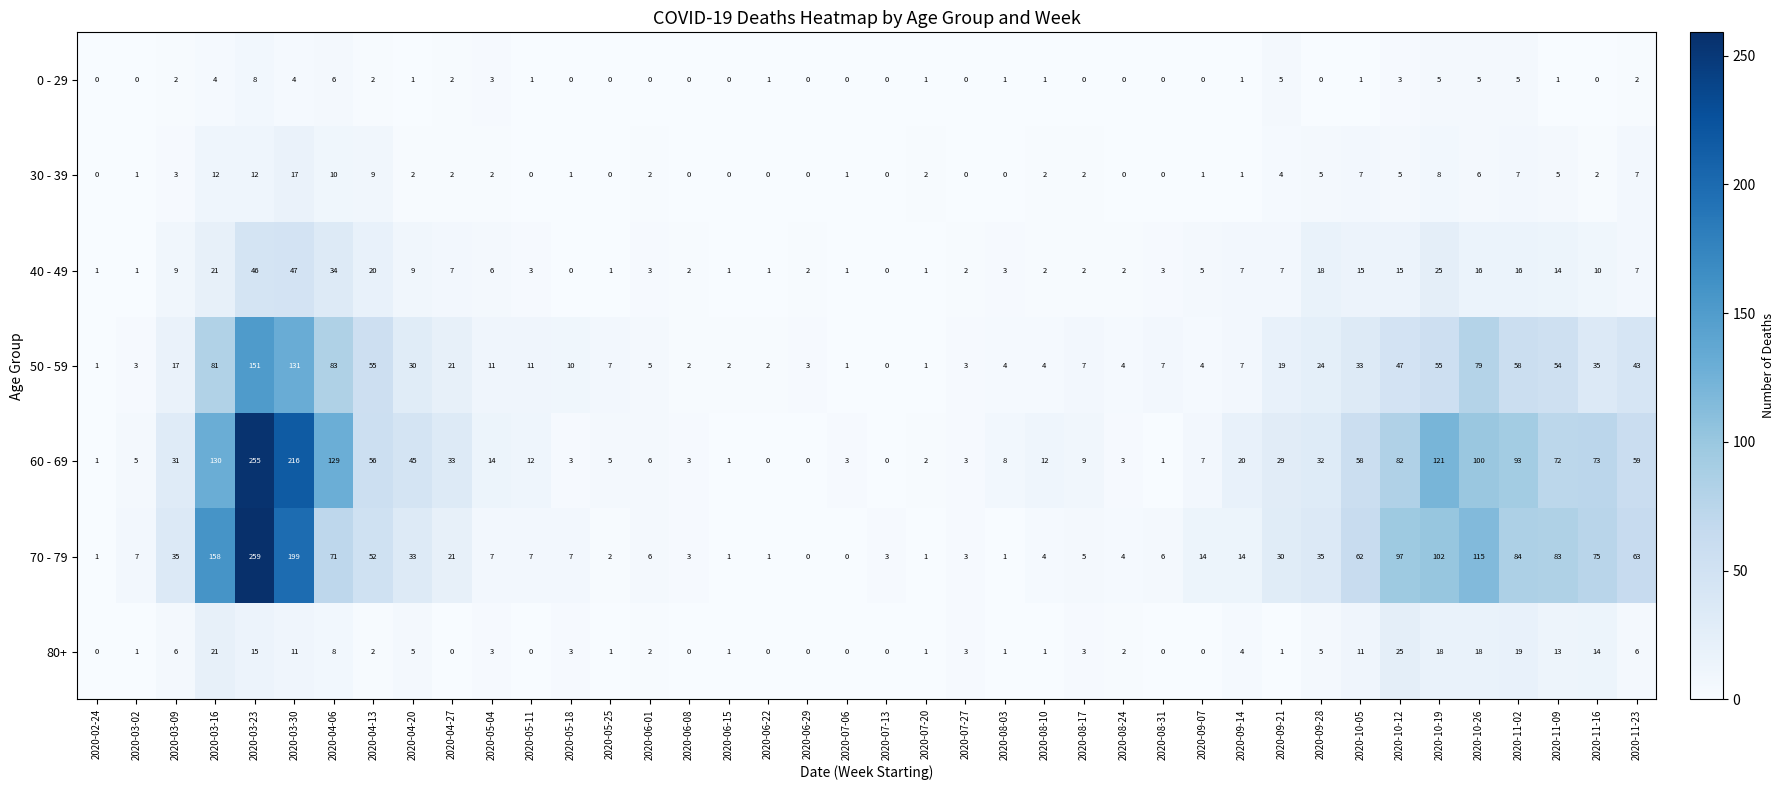

What is the difference between the maximum and minimum values in the 30 - 39 series?

17